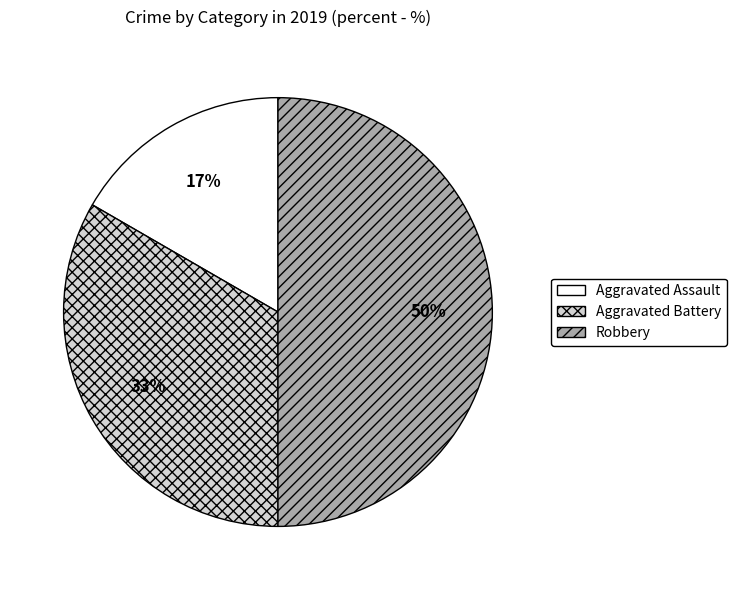

What percentage is the Robbery slice, to the nearest percent?

50%